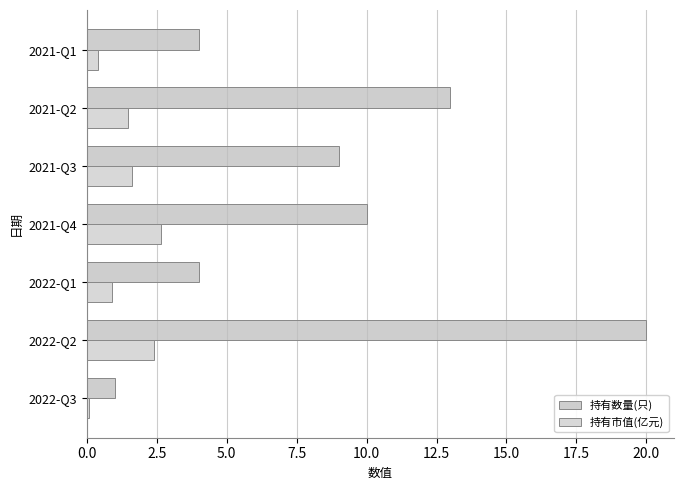

What is the sum of the 持有数量(只) values at 2021-Q2 and 2021-Q4?

23.0